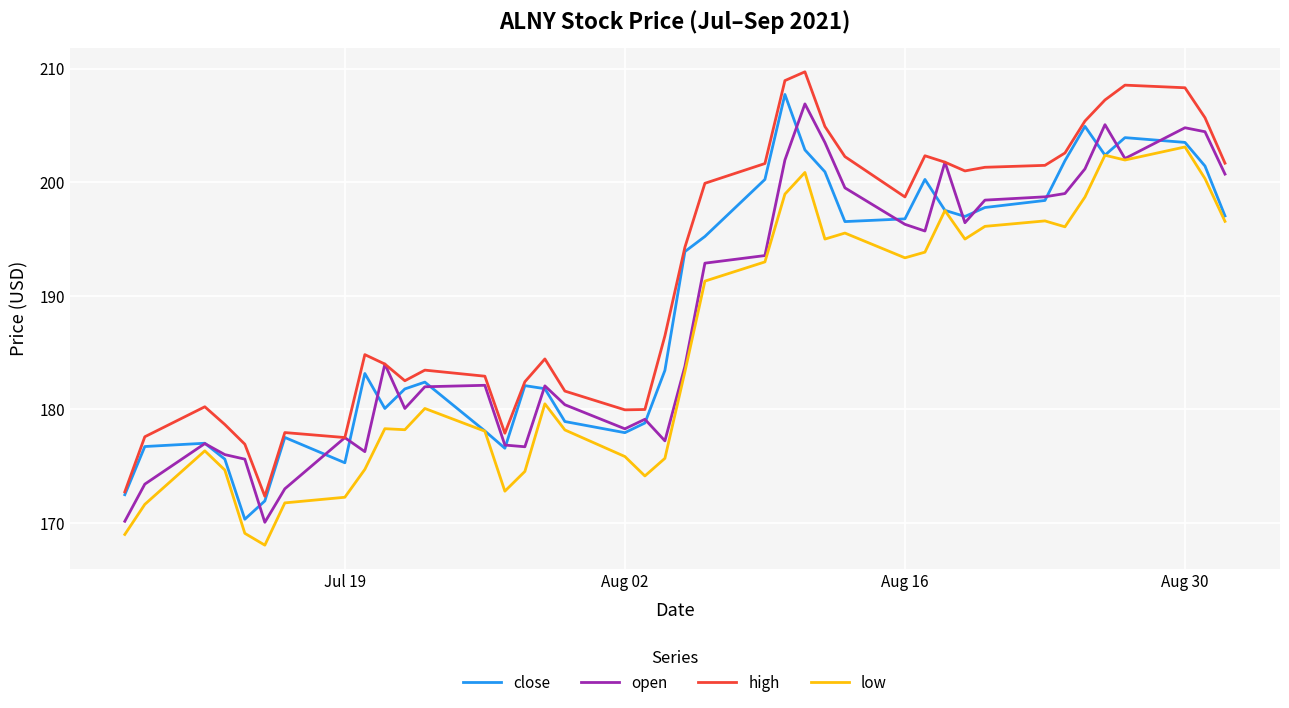

What is the smallest value displayed?

168.1